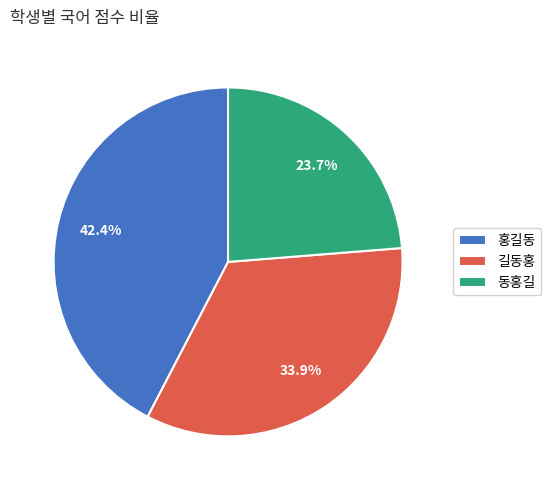

The 동홍길 slice represents 24% of the pie. True or false?

True